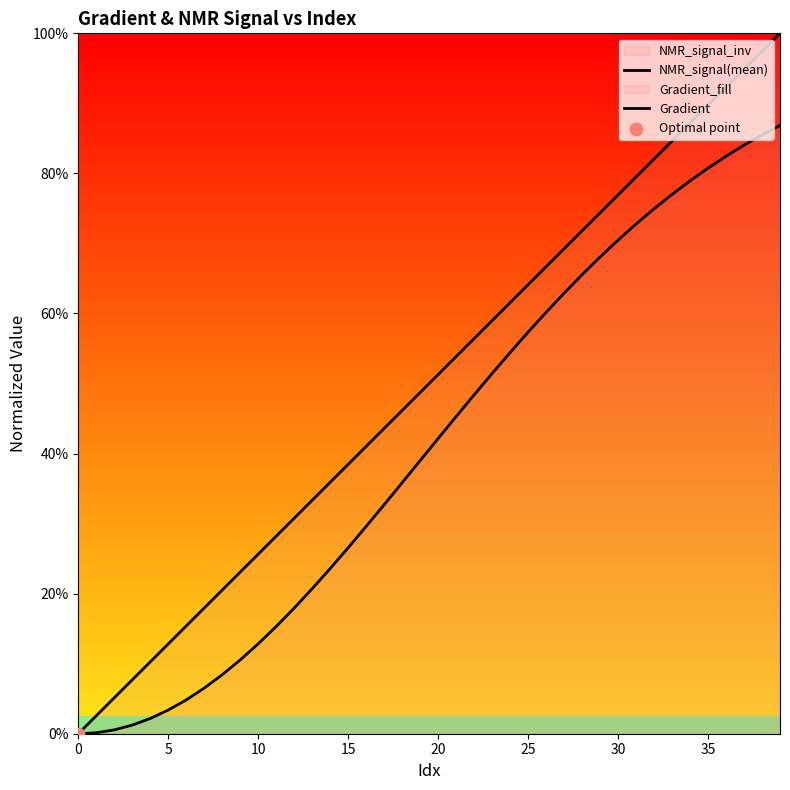

At how many categories does at least one series exceed 0?

39